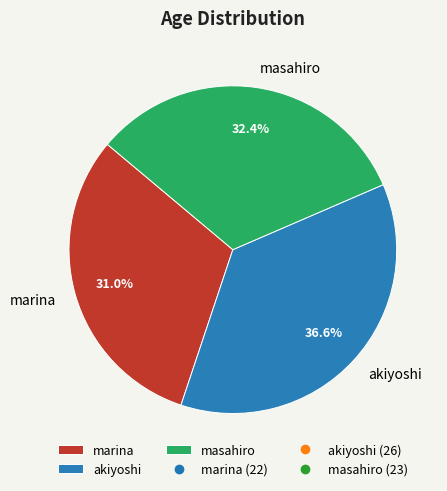

To the nearest percent, what percentage of the pie is masahiro?

32%